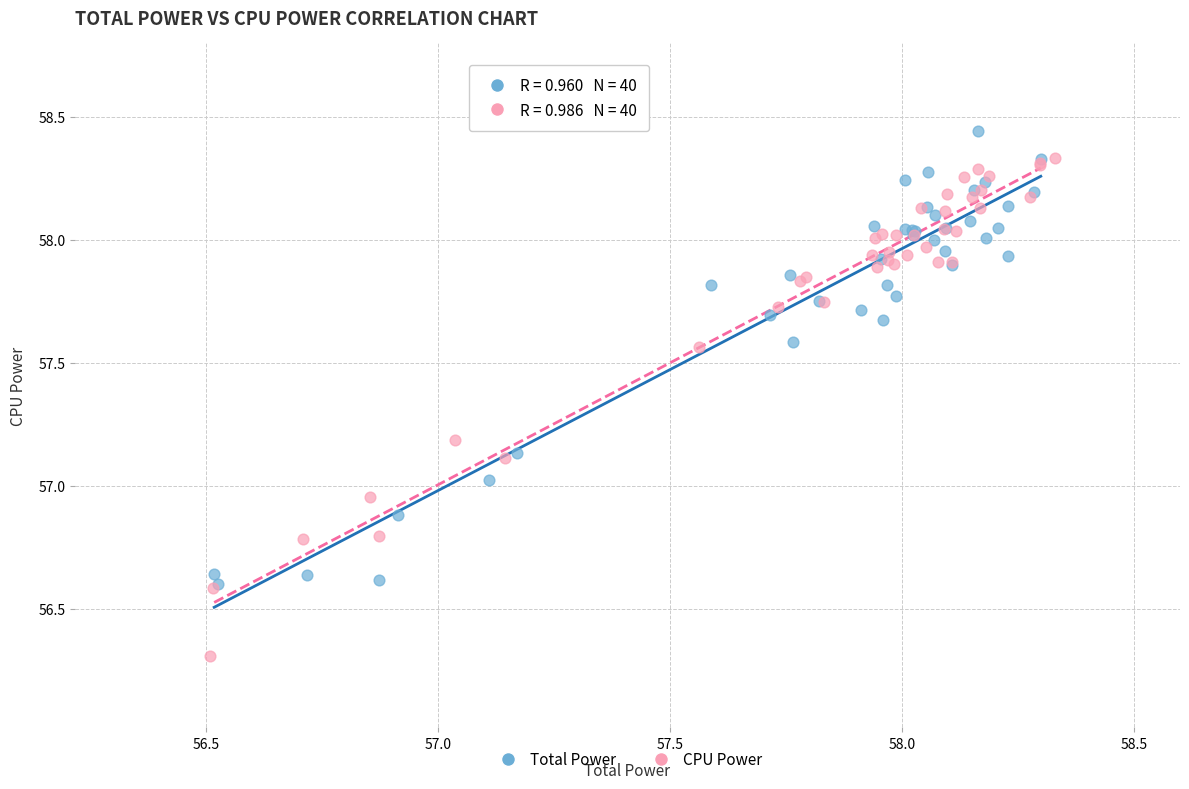

Which series contains the lowest Y value?

CPU Power